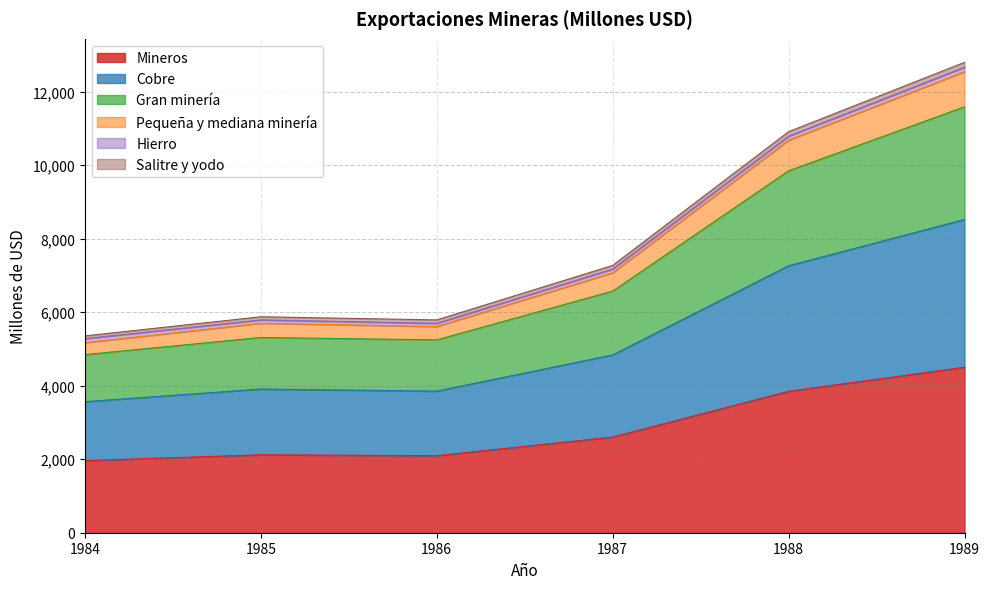

The Mineros series shows 2121 at 1985. True or false?

True